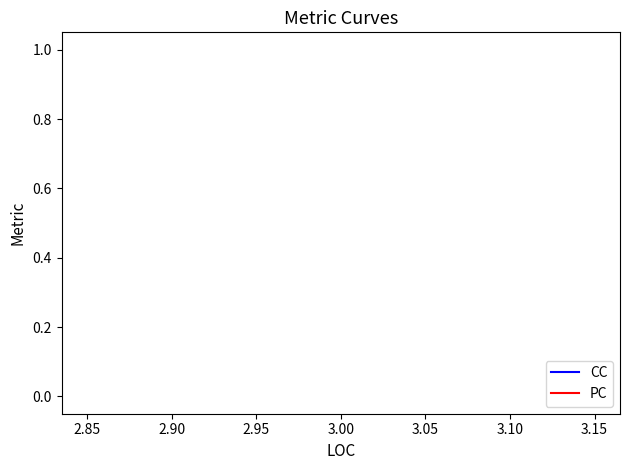

True or false: PC and CC intersect in this chart.

False